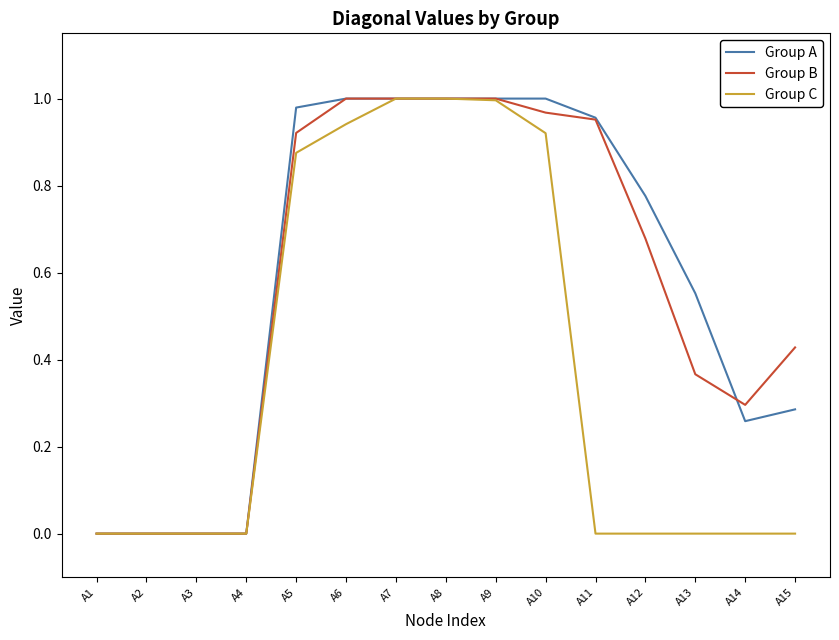

Is the value of Group B at A8 greater than the value of Group C at A3?

Yes